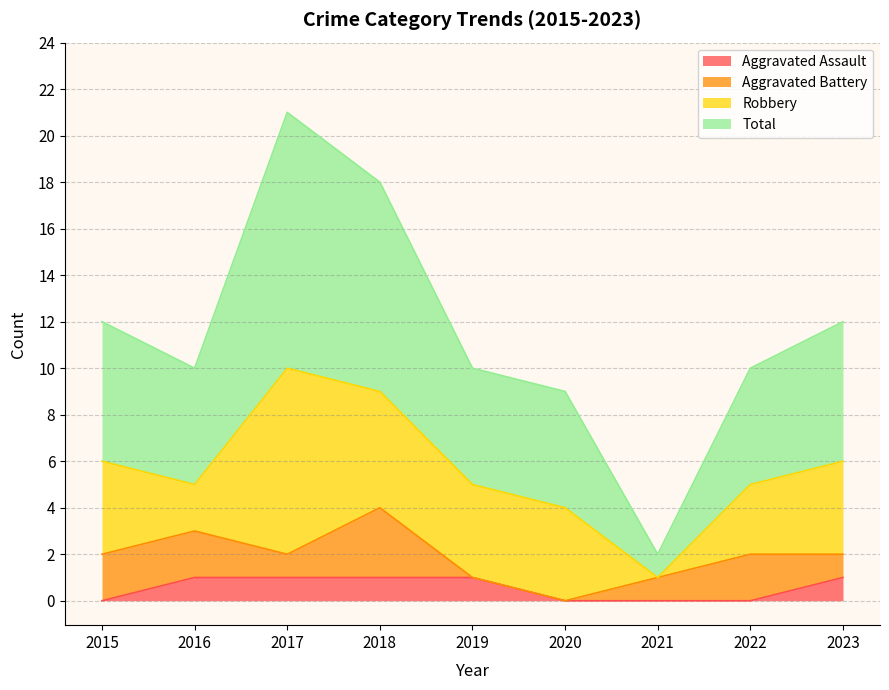

What is the value of the Aggravated Assault point at the 5th from the left?

1